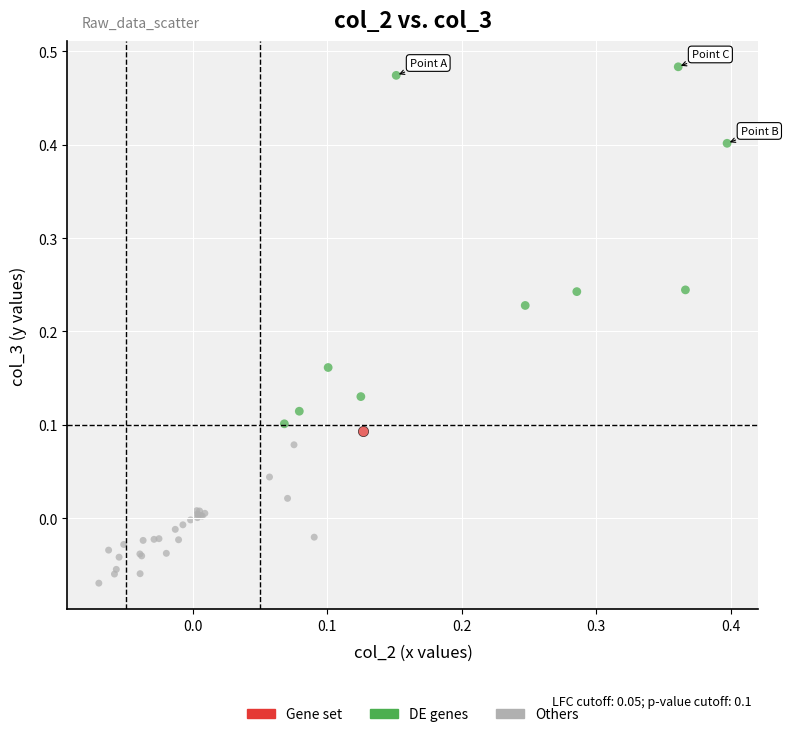

Which series reaches the maximum Y coordinate?

DE genes